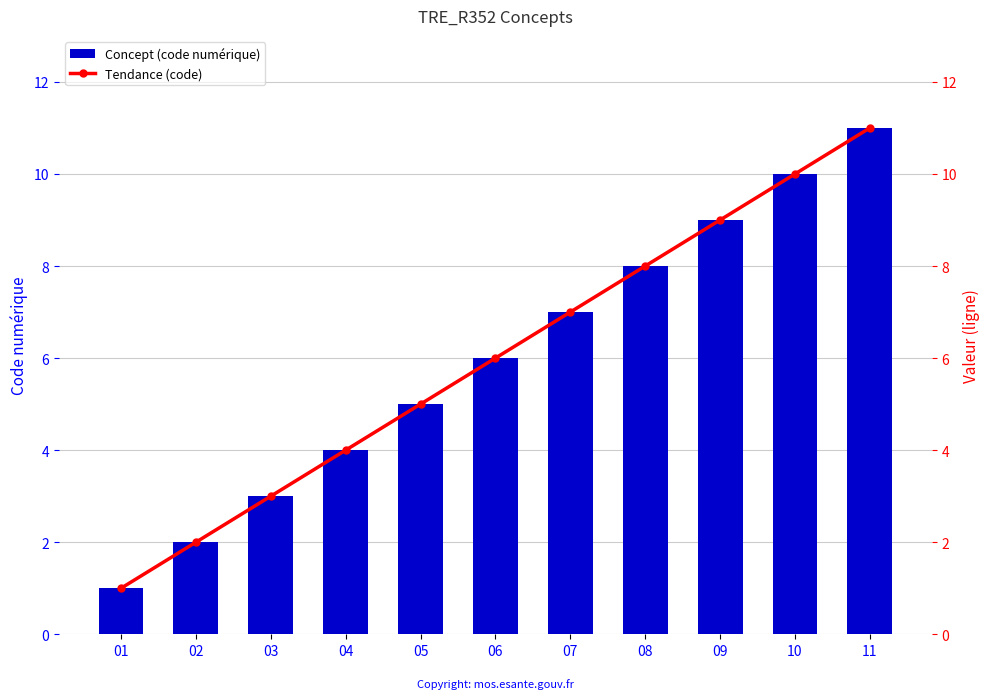

What is the minimum value for Tendance (code)?

1